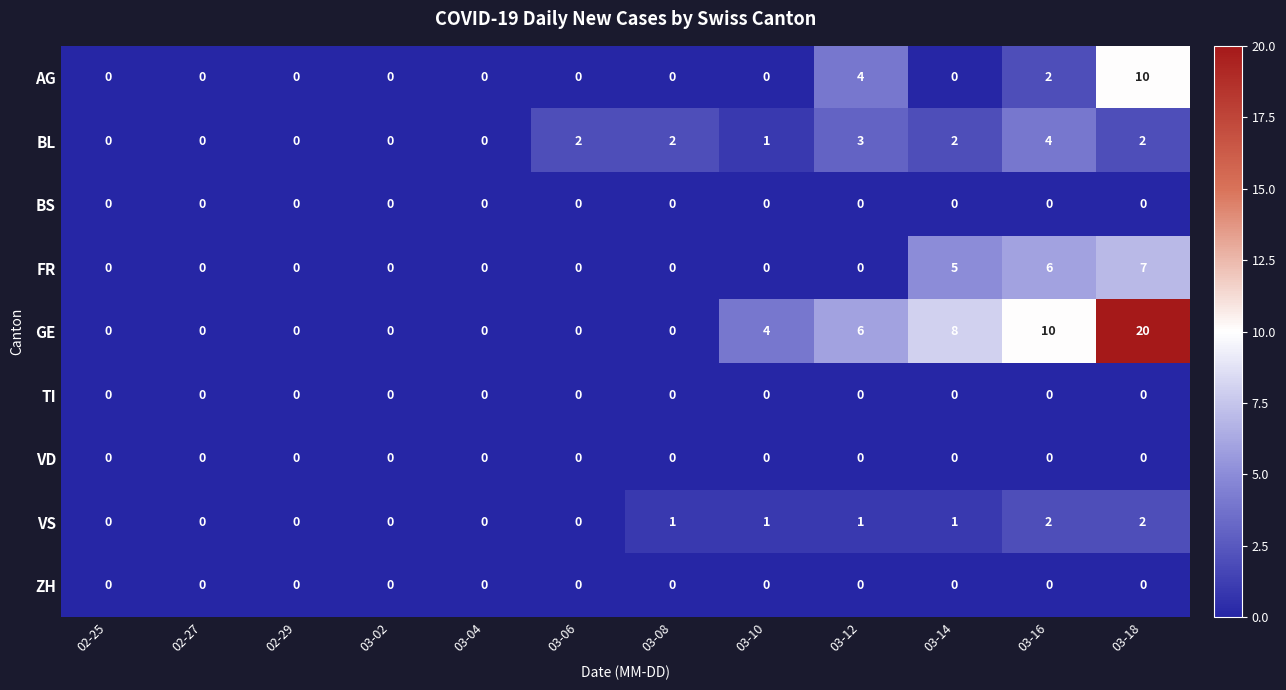

The value of AG at 03-02 is -4. True or false?

False